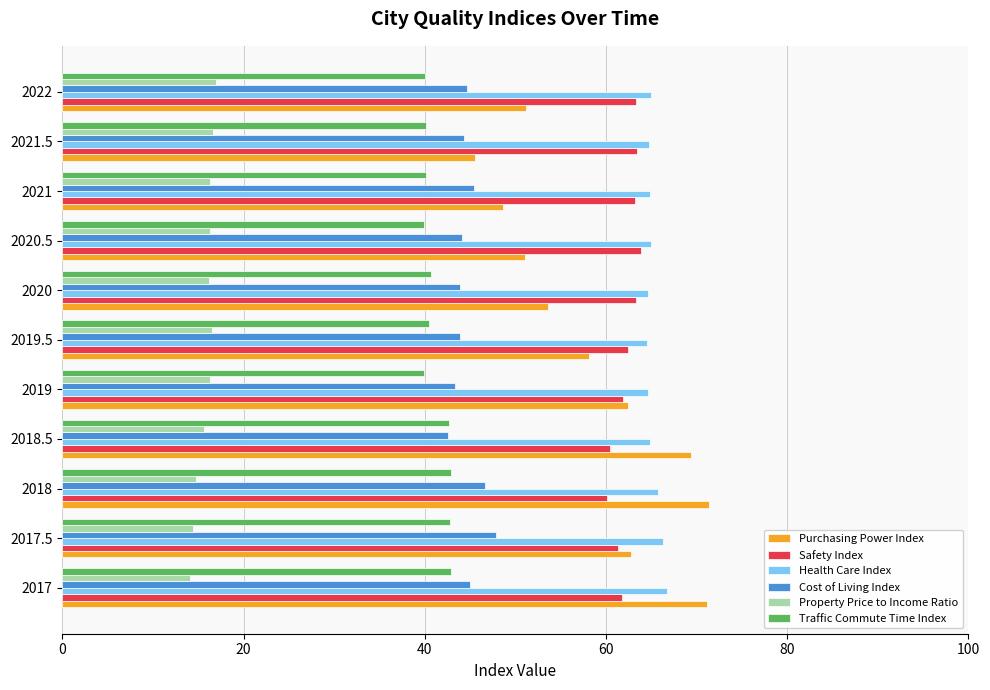

What is the maximum value shown in the chart?

71.4